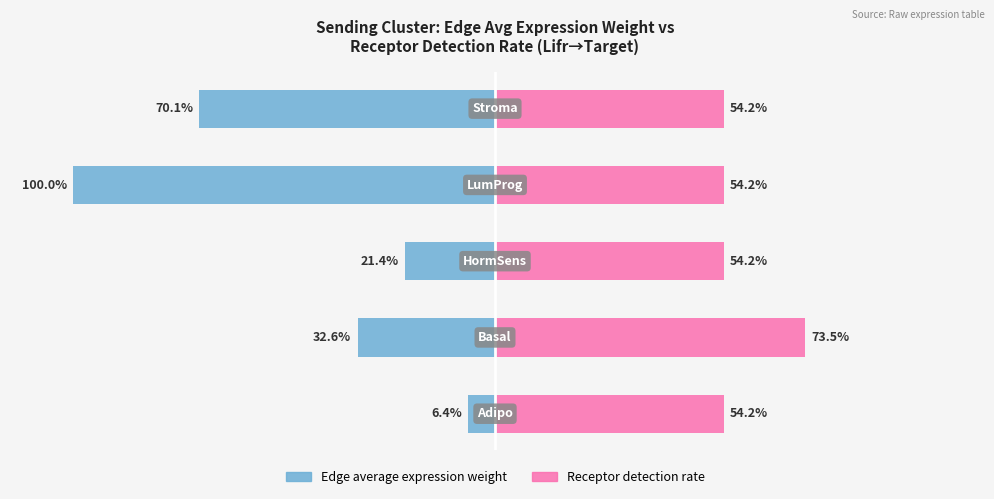

The Edge average expression weight series shows -21.4 at 2. True or false?

True